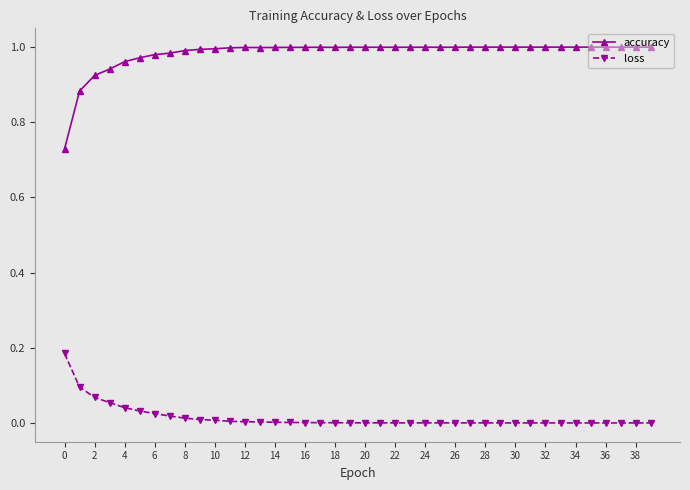

In loss, how many points are higher than both neighbors (excluding endpoints)?

1